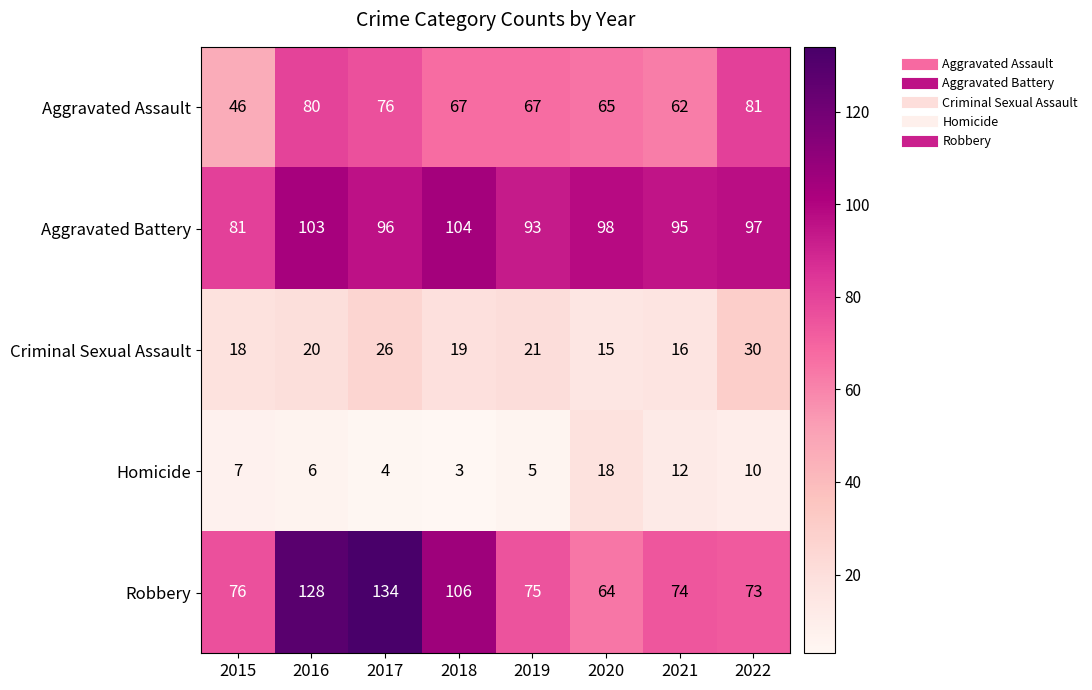

Where is Homicide nearest to the value 10?

2022